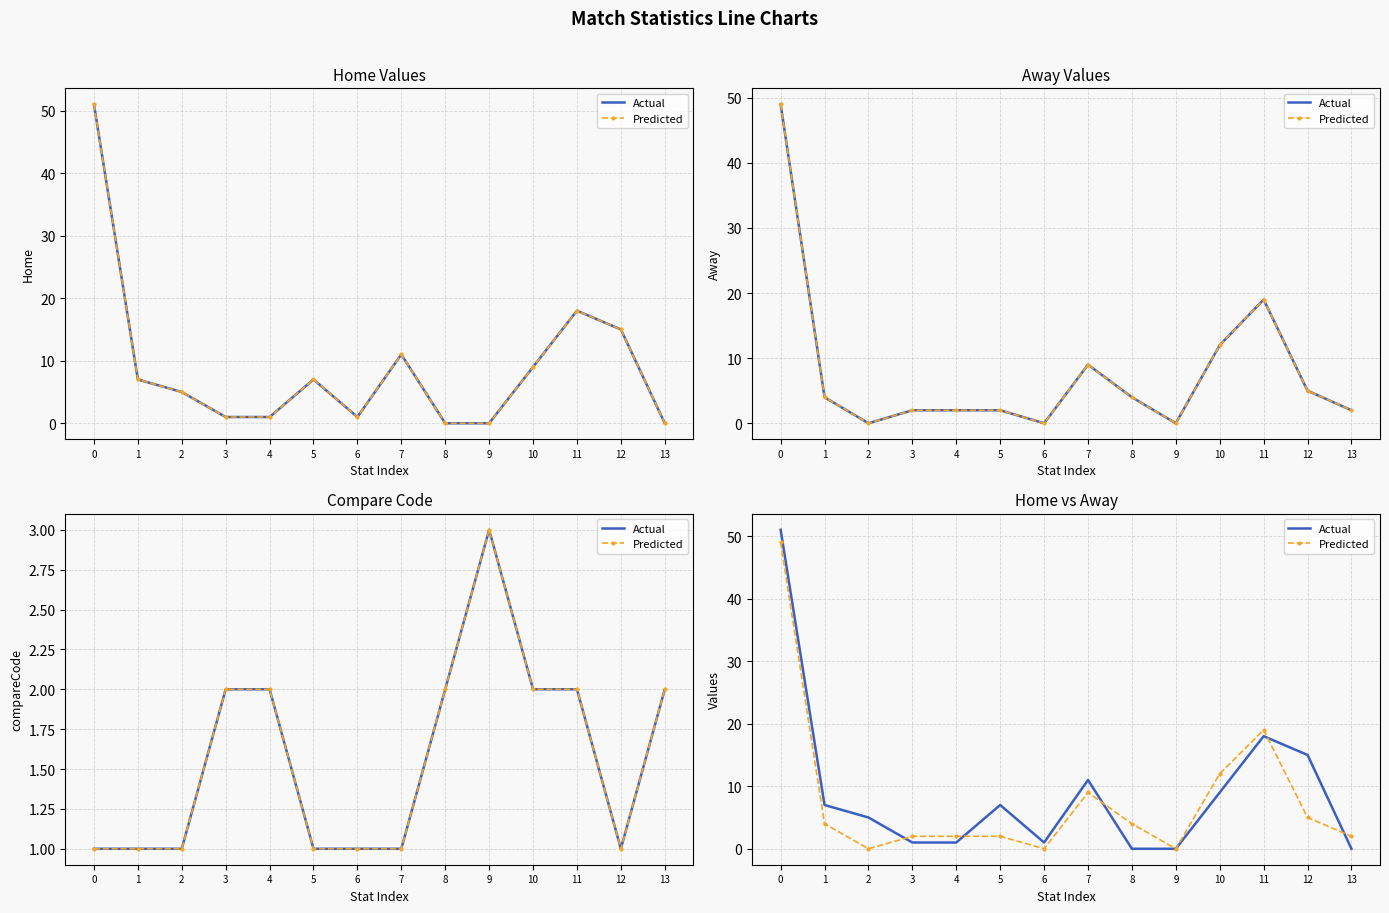

What is the maximum value shown in the chart?

51